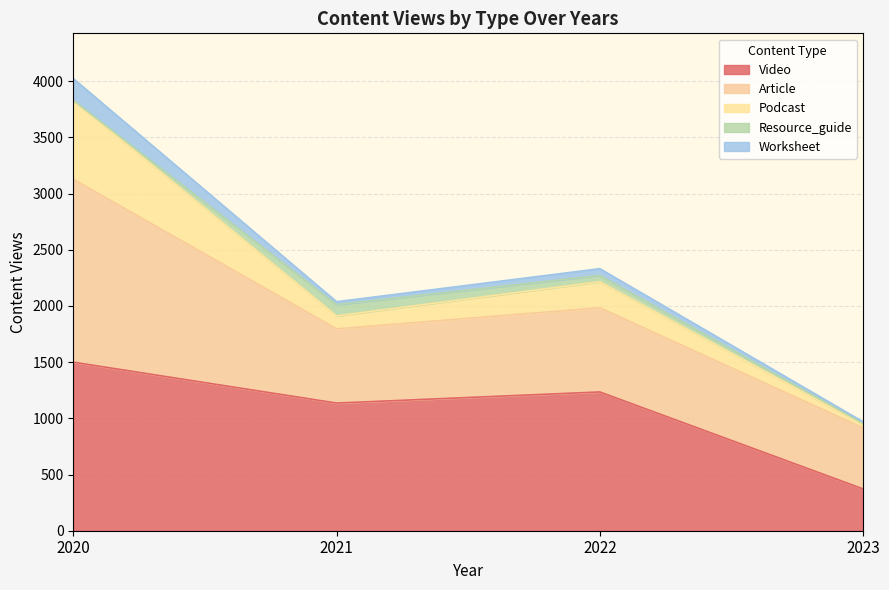

At which category is the sum across all series the highest?

2020